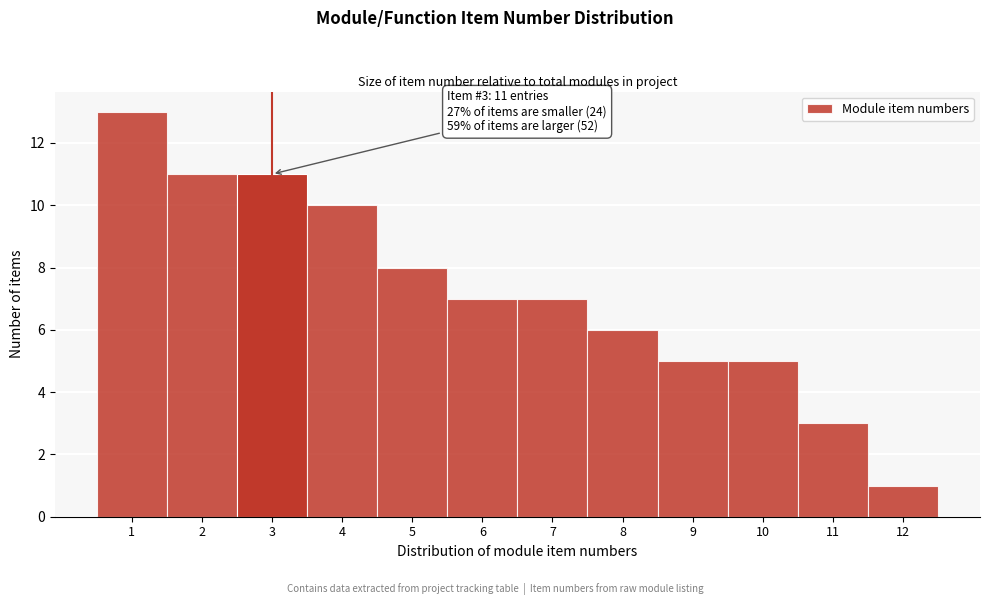

Which range on the x-axis has the tallest bar?

0.5 to 1.5